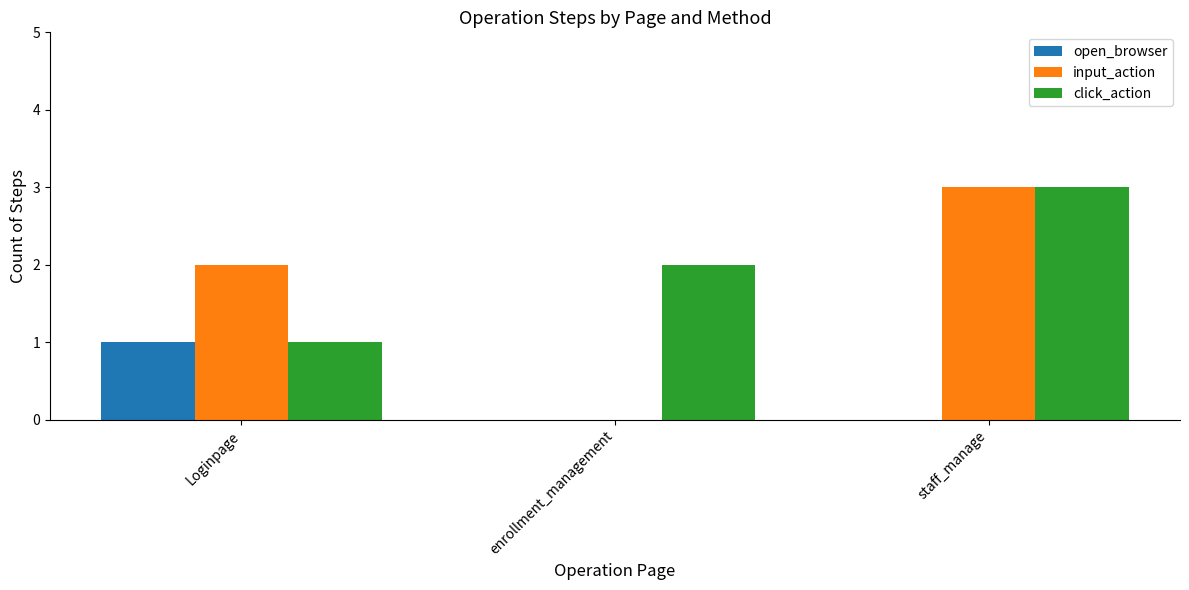

Which series changed the most between Loginpage and staff_manage?

click_action